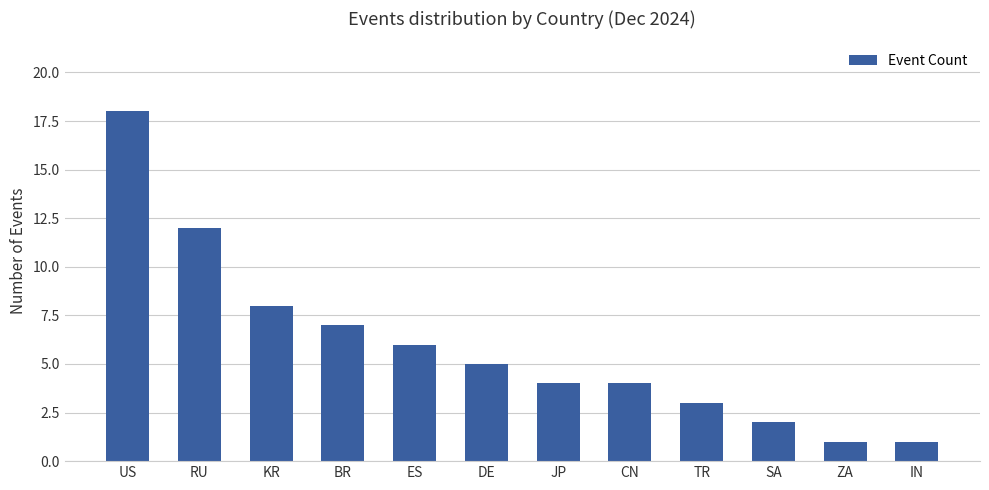

What is the label of the 9th bar from the left?

TR